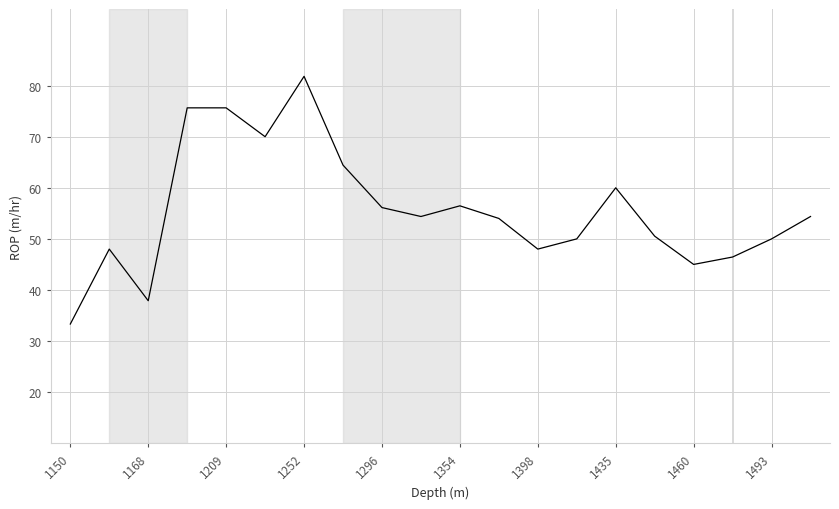

What is the difference between the maximum and minimum values?

48.5